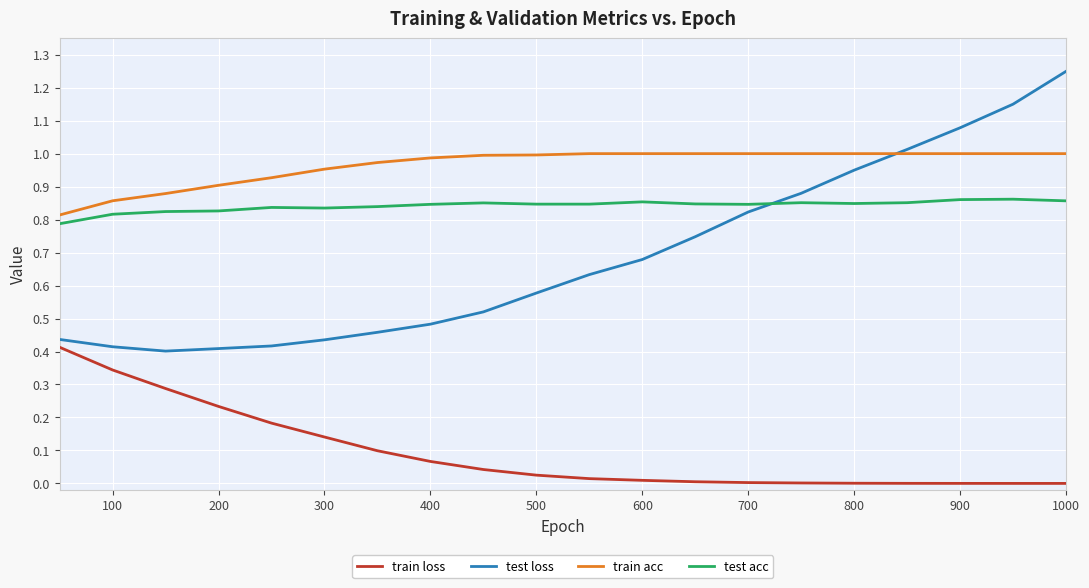

Which series has the widest spread of values?

test loss